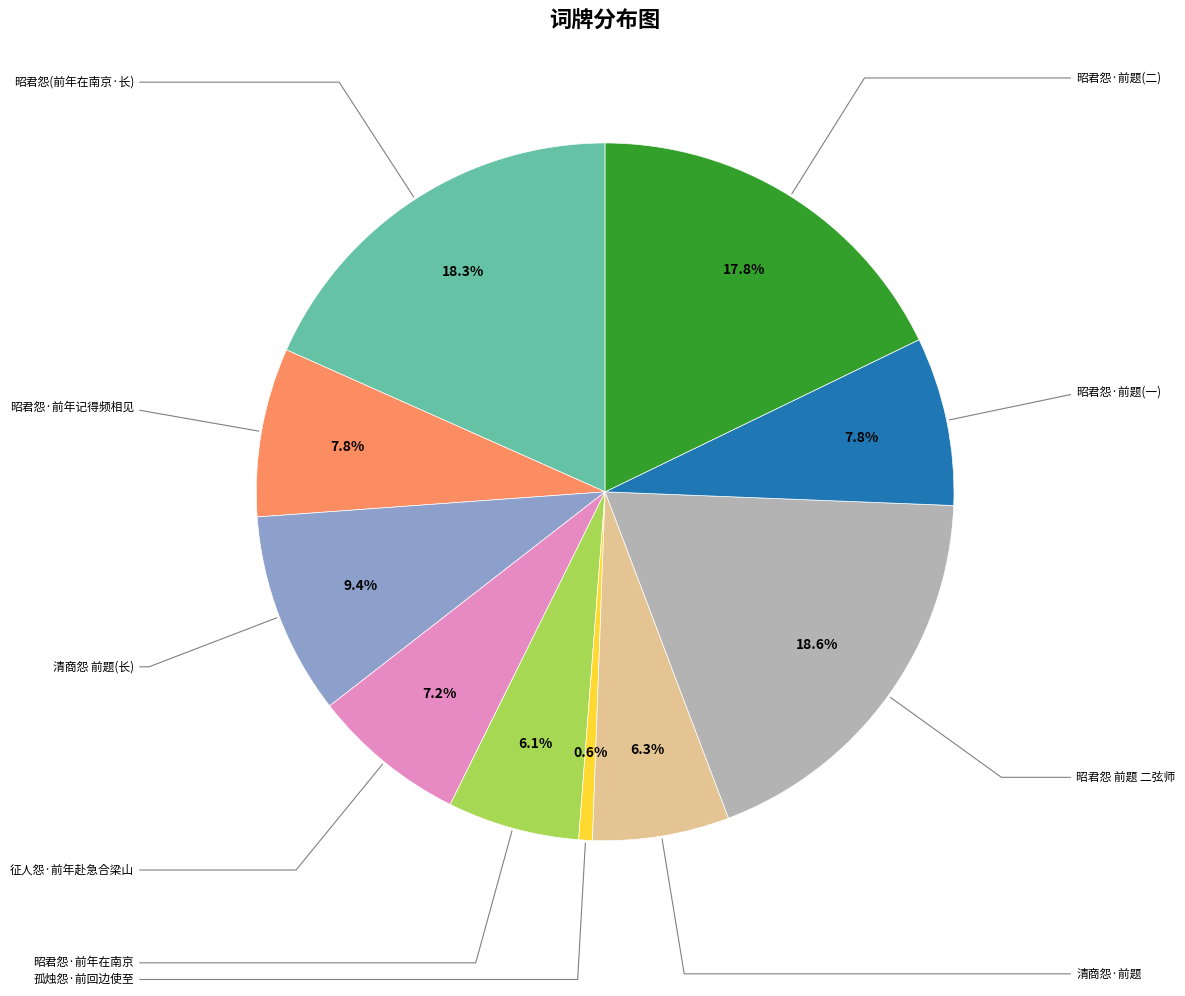

Which slice is the smallest?

孤烛怨·前回边使至